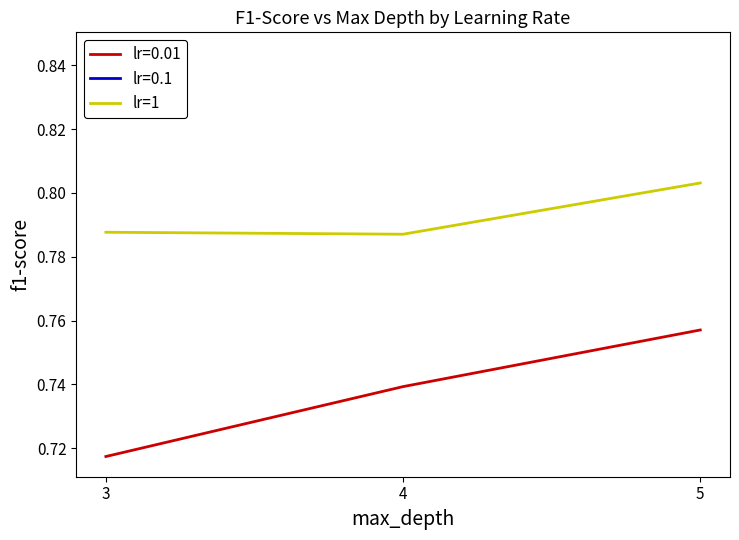

The chart shows a value of 0.8 at 5. True or false?

True